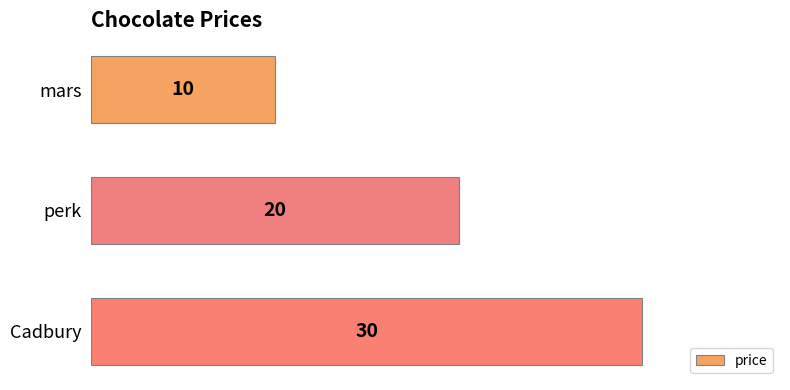

Reading top to bottom, list all the values displayed in this chart.

10	20	30